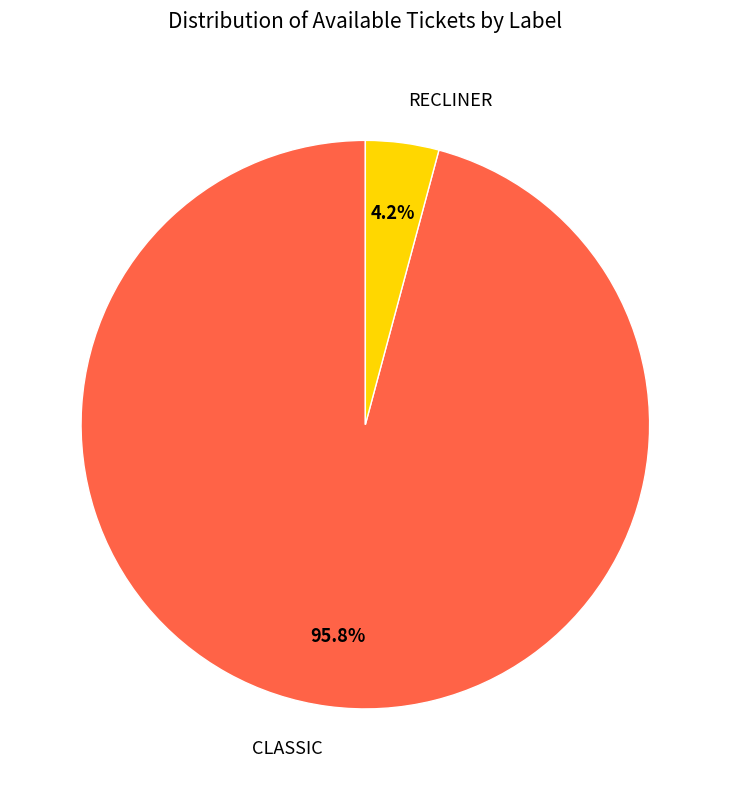

Which category has the smallest portion of the pie?

RECLINER